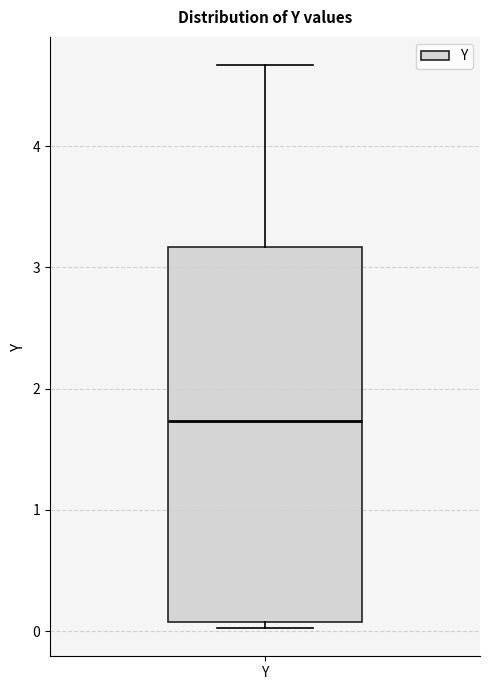

Read this box plot against the y-axis: the position of the median line, the range covered by the box, and the ends of both whiskers. The values are not printed on the chart, so give them approximately, as read against the axis.

median 1.7, box 0.1 to 3.2, whiskers 0.0 to 4.7